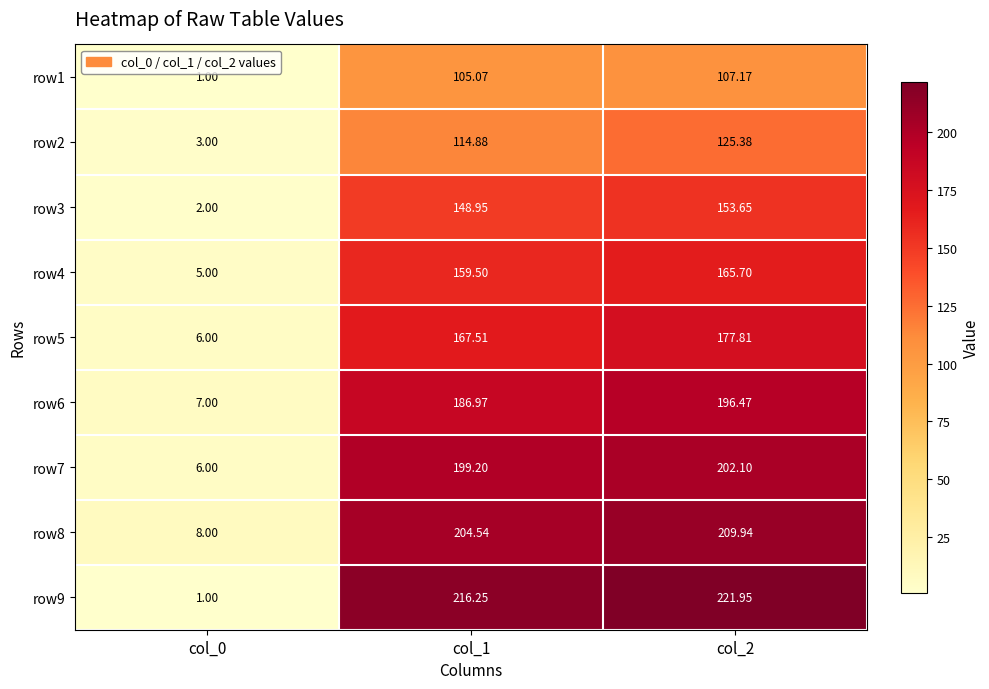

Rank the series by their maximum value, from highest to lowest.

row9, row8, row7, row6, row5, row4, row3, row2, row1